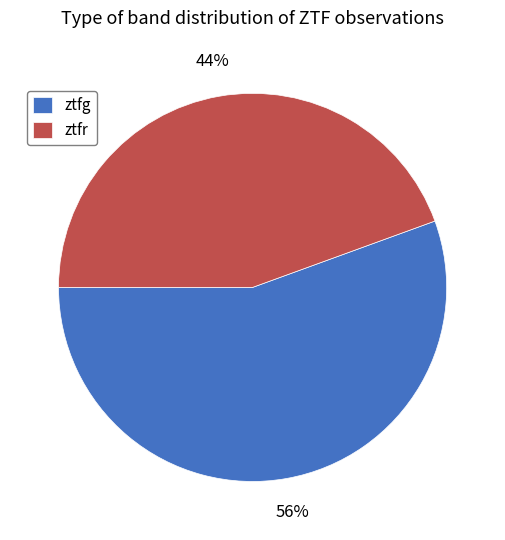

Is there a majority slice in this chart?

Yes